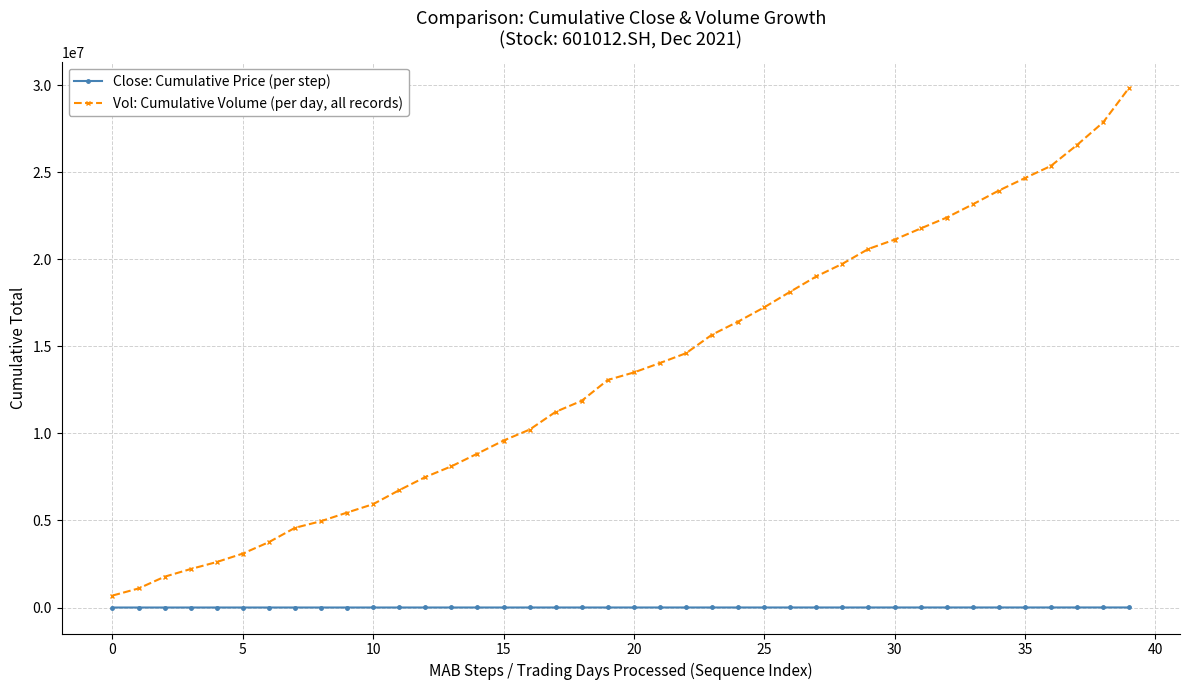

What is the average value of the Vol: Cumulative Volume (per day, all records) series?

13479268.5